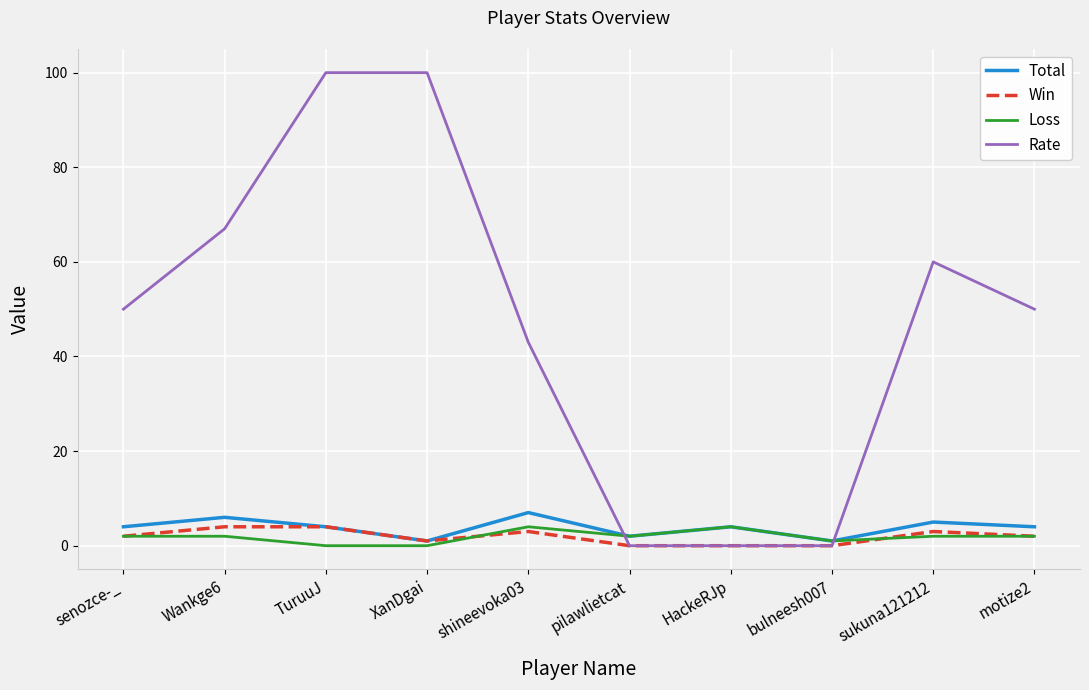

Is the value of Rate at XanDgai greater than the value of Loss at XanDgai?

Yes